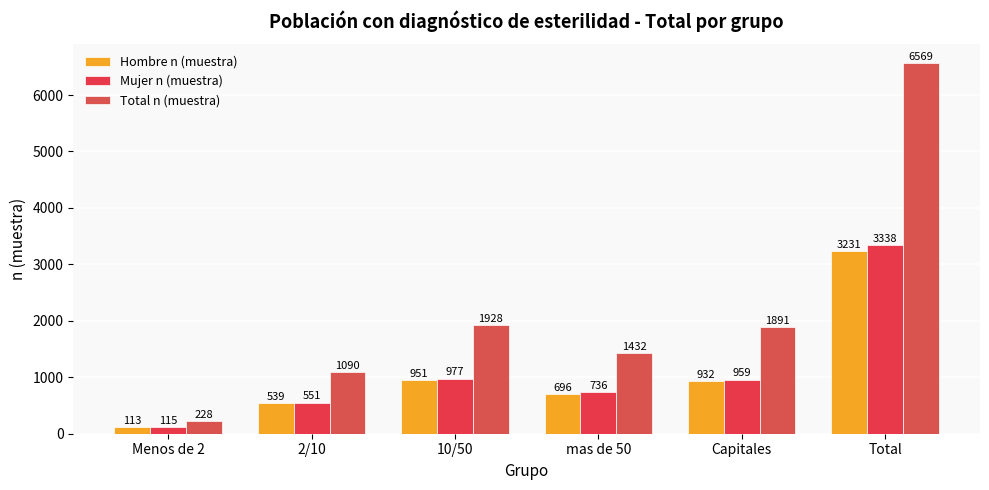

What is the minimum value for Hombre n (muestra)?

113